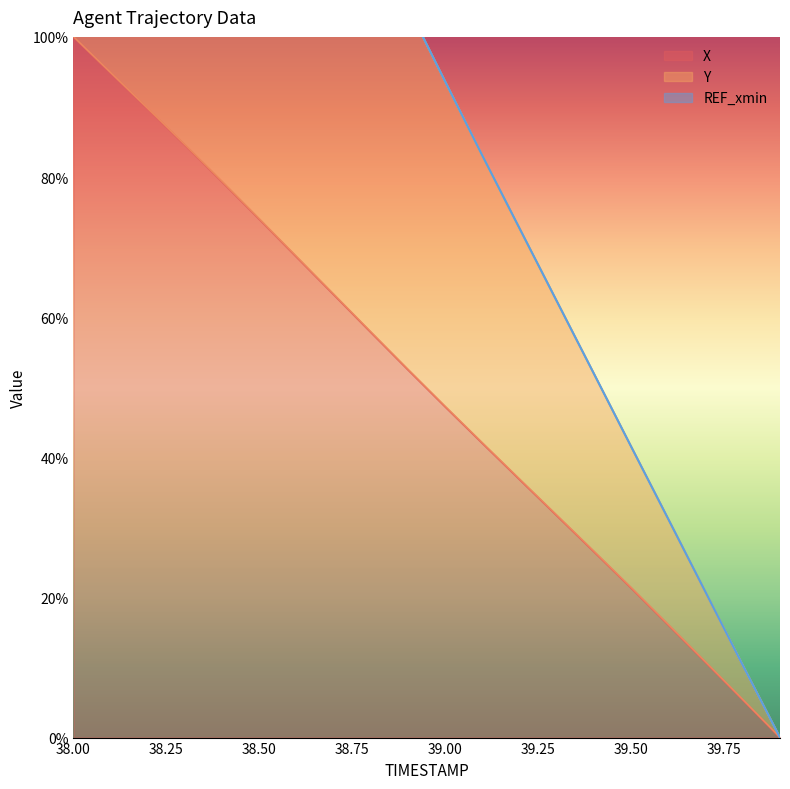

Which category has the highest value in the Y series?

38.0